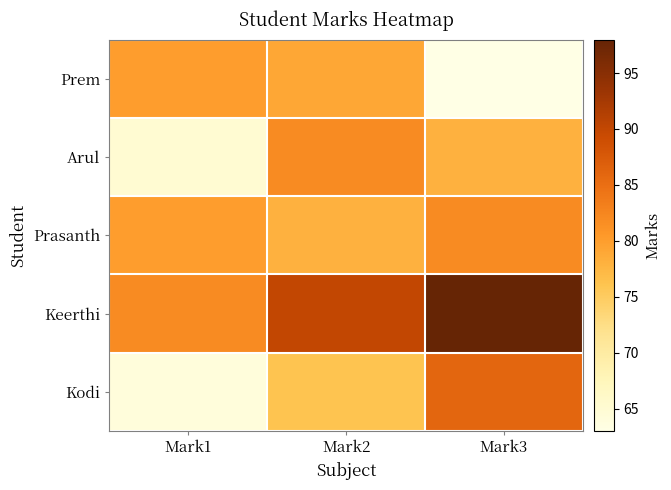

Reading left to right, transcribe all the data shown in this chart.

Prem: Mark1=80	Mark2=79	Mark3=63
Arul: Mark1=65	Mark2=82	Mark3=78
Prasanth: Mark1=80	Mark2=78	Mark3=82
Keerthi: Mark1=82	Mark2=90	Mark3=98
Kodi: Mark1=64	Mark2=76	Mark3=86